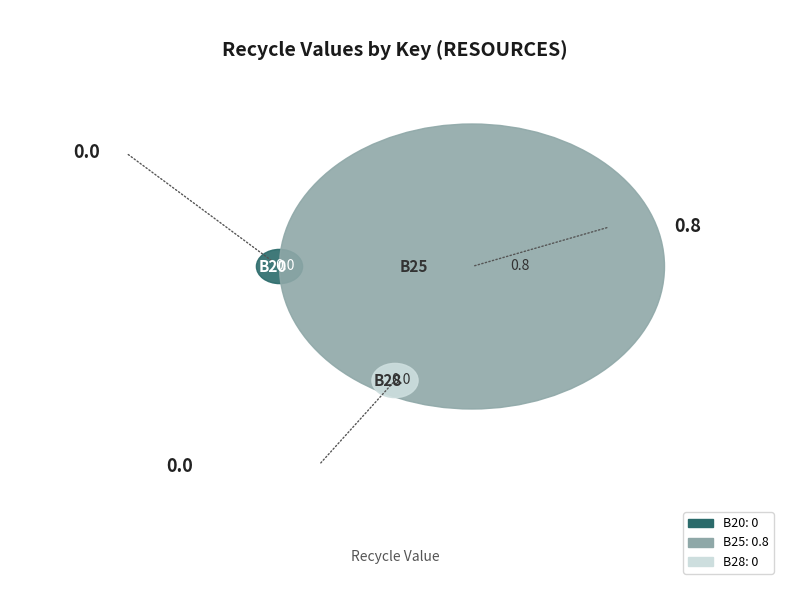

What percentage do B20 and B25 together represent?

100.0%